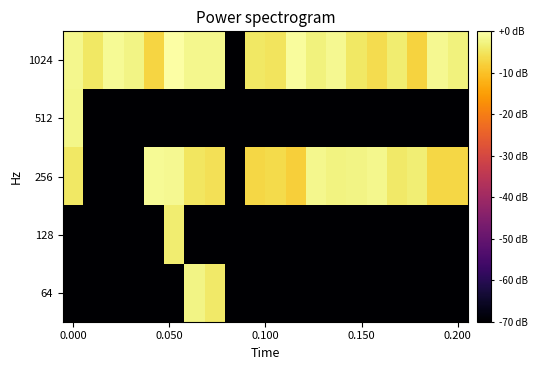

List the series in order of their peak value, lowest first.

128, 64, 512, 256, 1024